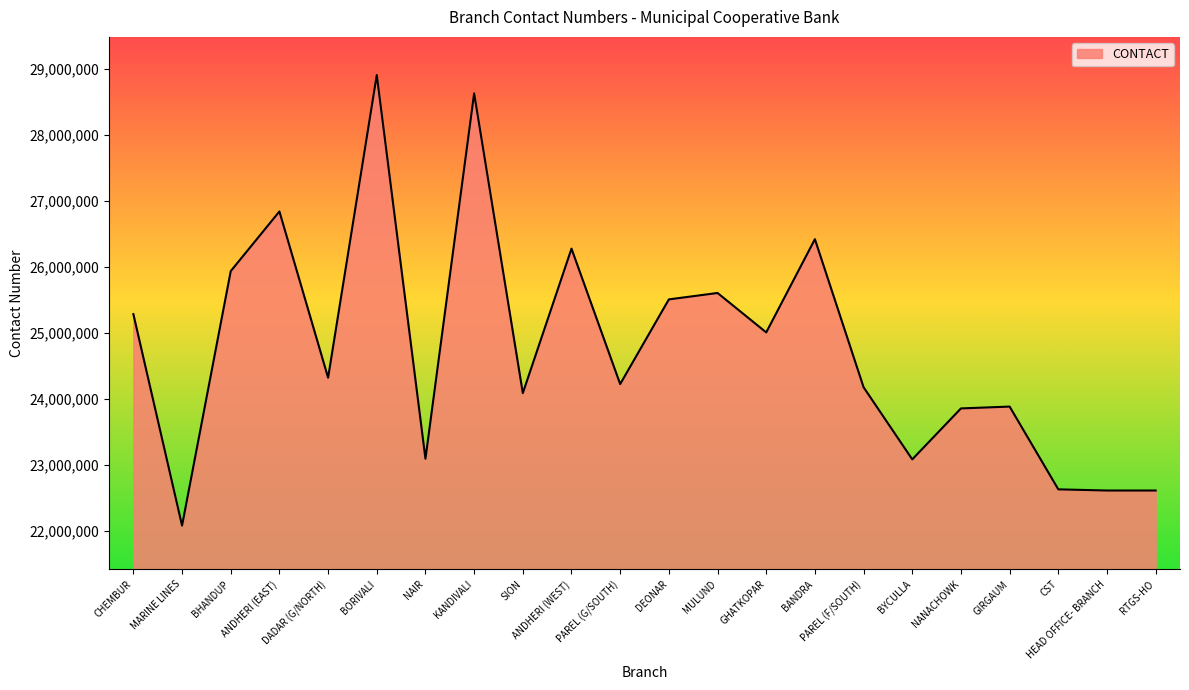

Which has a higher value, KANDIVALI or GHATKOPAR?

KANDIVALI